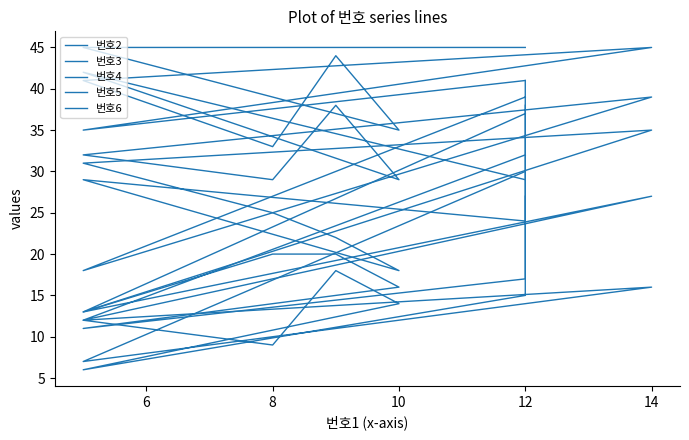

Between 12 and 14, which is larger?

14